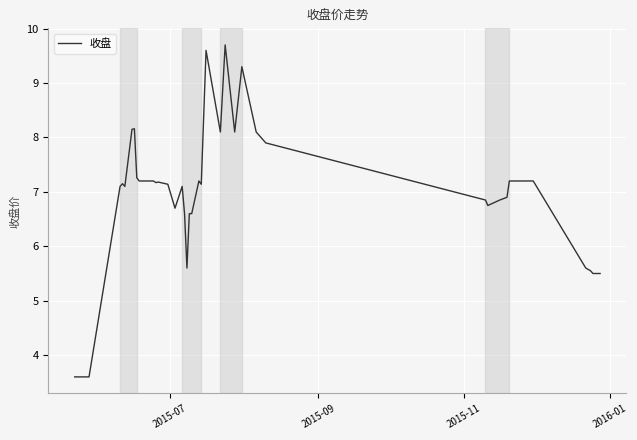

What is the difference between the second highest and second lowest values?

6.0